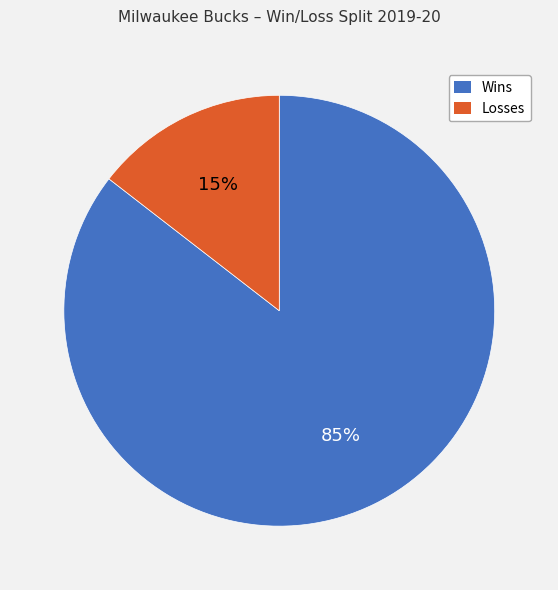

To the nearest percent, what percentage of the pie is Losses?

15%